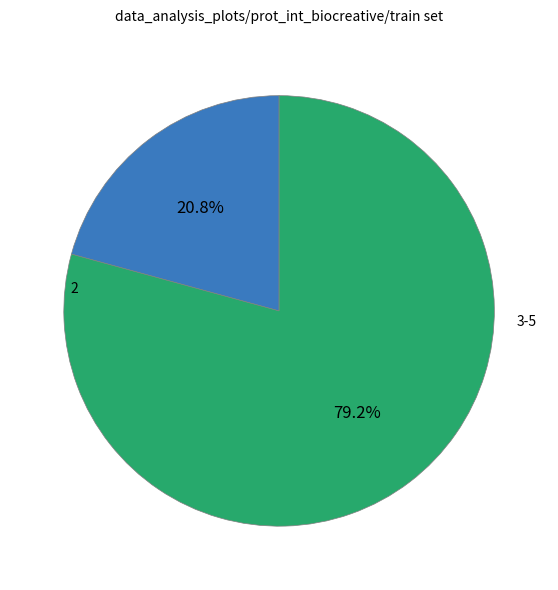

Between 3-5 and 2, which is larger?

3-5